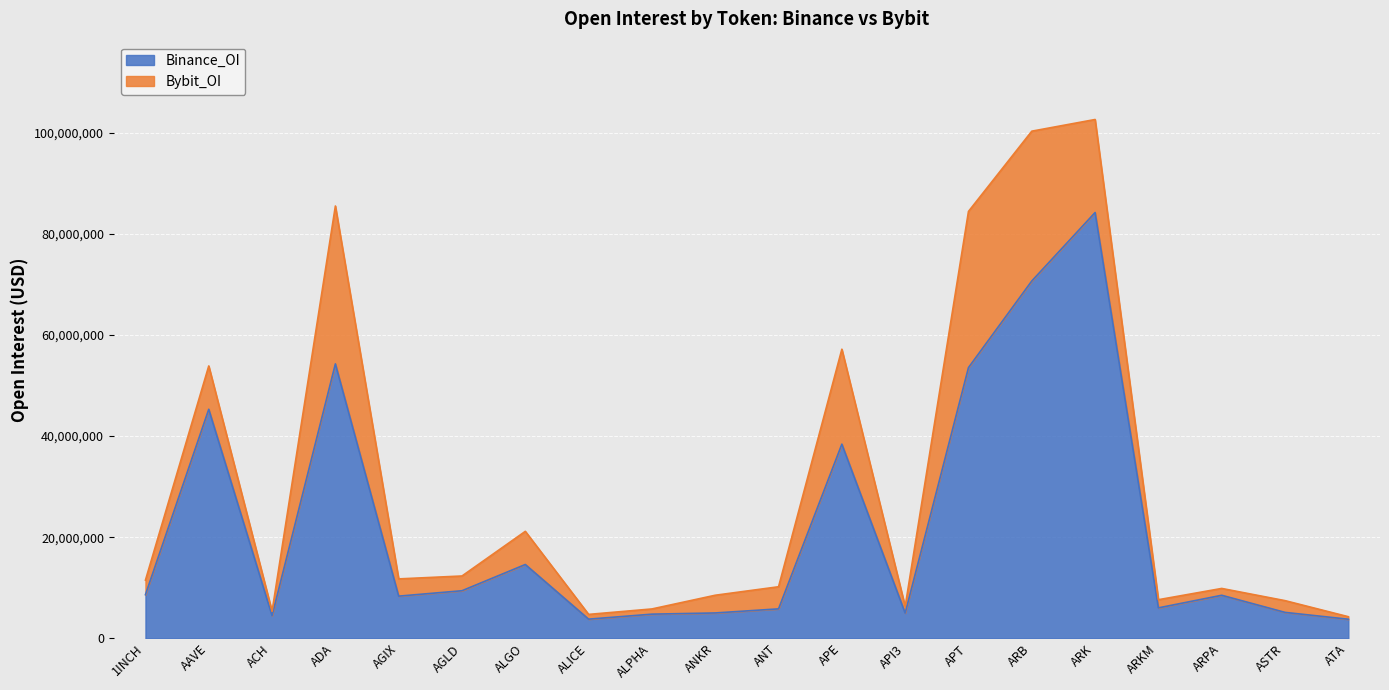

The chart shows a value of 76358882 at ADA. True or false?

False